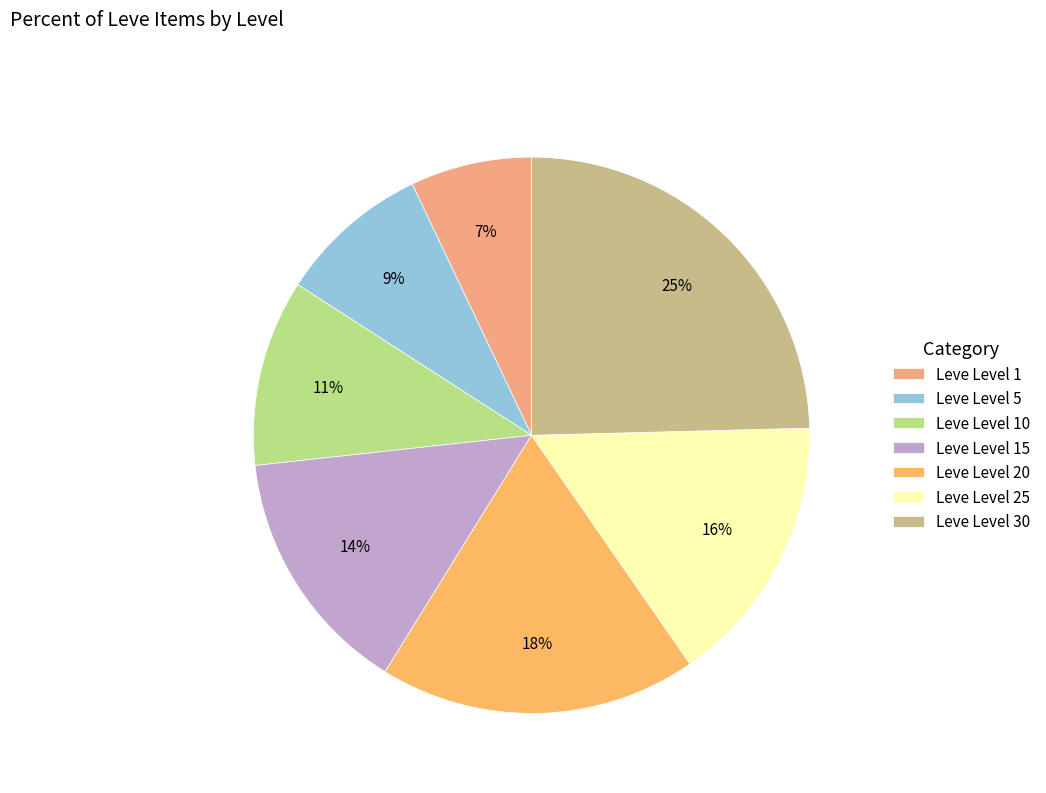

To the nearest percent, what is the difference between the largest and smallest slice percentages?

18%